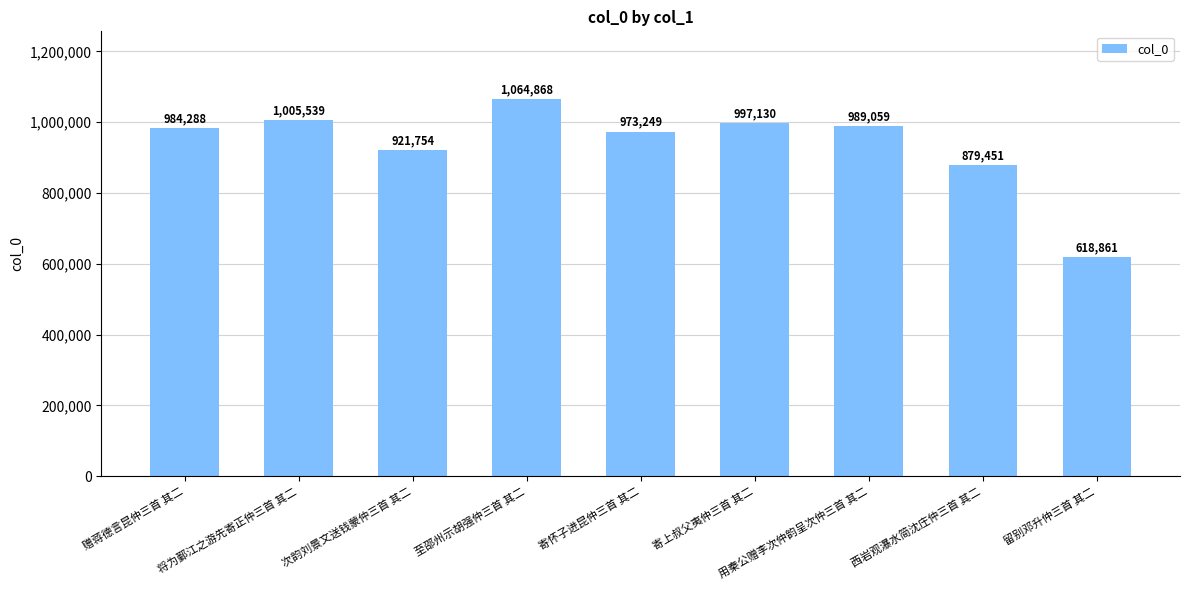

List the labels in order of value, largest first.

至邵州示胡强仲三首 其二, 将为鄞江之游先寄正仲三首 其二, 寄上叔父夷仲三首 其二, 用秦公赠李次仲韵呈次仲三首 其二, 赠蒋德言昆仲三首 其二, 寄怀子进昆仲三首 其二, 次韵刘景文送钱蒙仲三首 其二, 西岩观瀑水简沈庄仲三首 其二, 留别邓升仲三首 其二